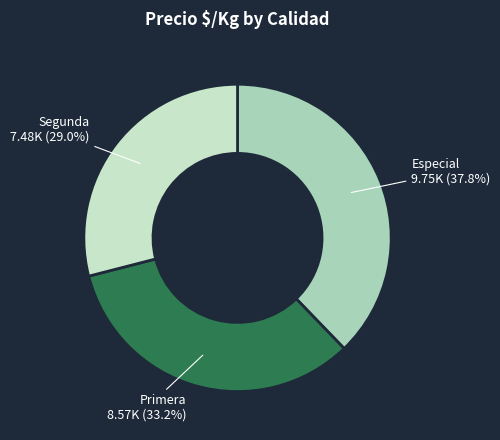

Does any single category account for the majority?

No